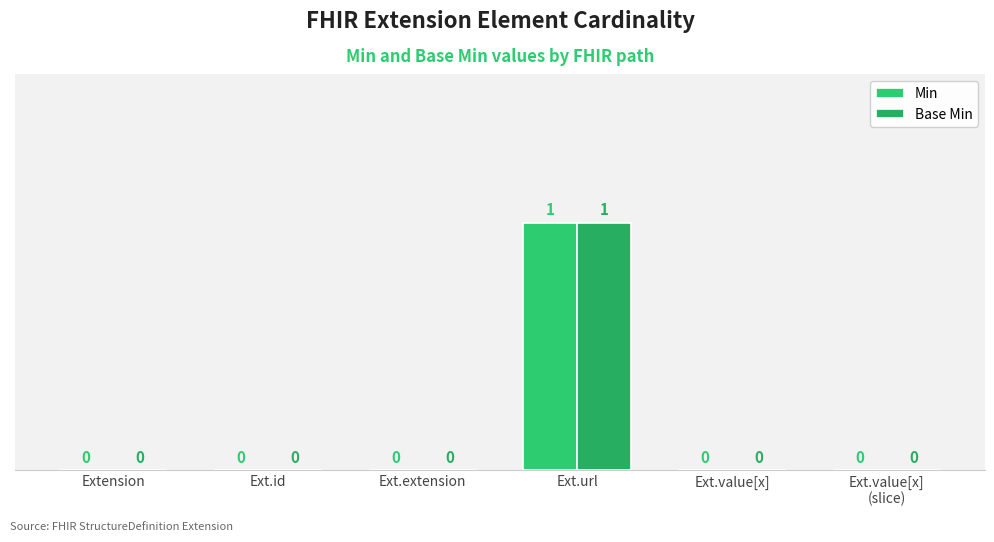

Are the bars horizontal?

No